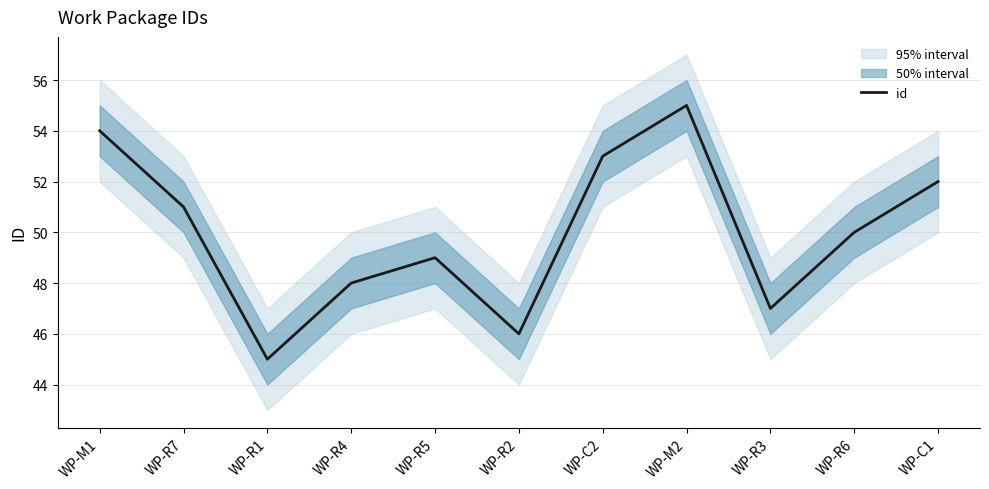

What is the ratio of the value at WP-R3 to the value at WP-M1?

0.9